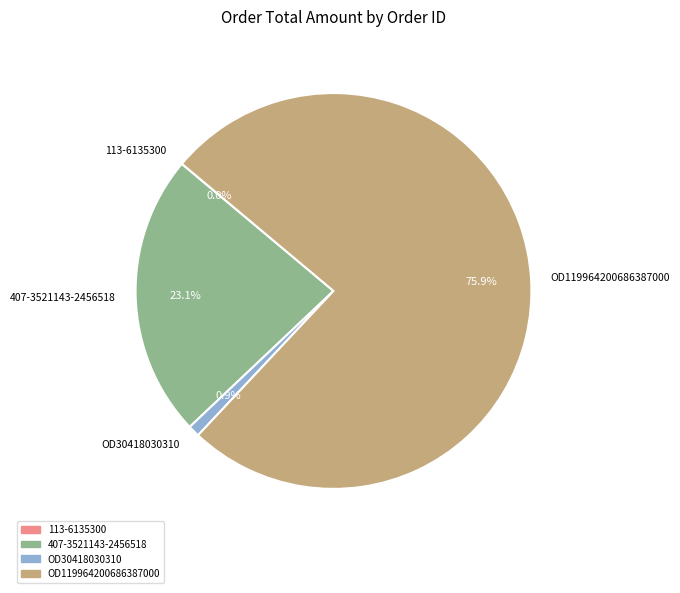

To the nearest percent, what portion does OD30418030310 represent?

1%